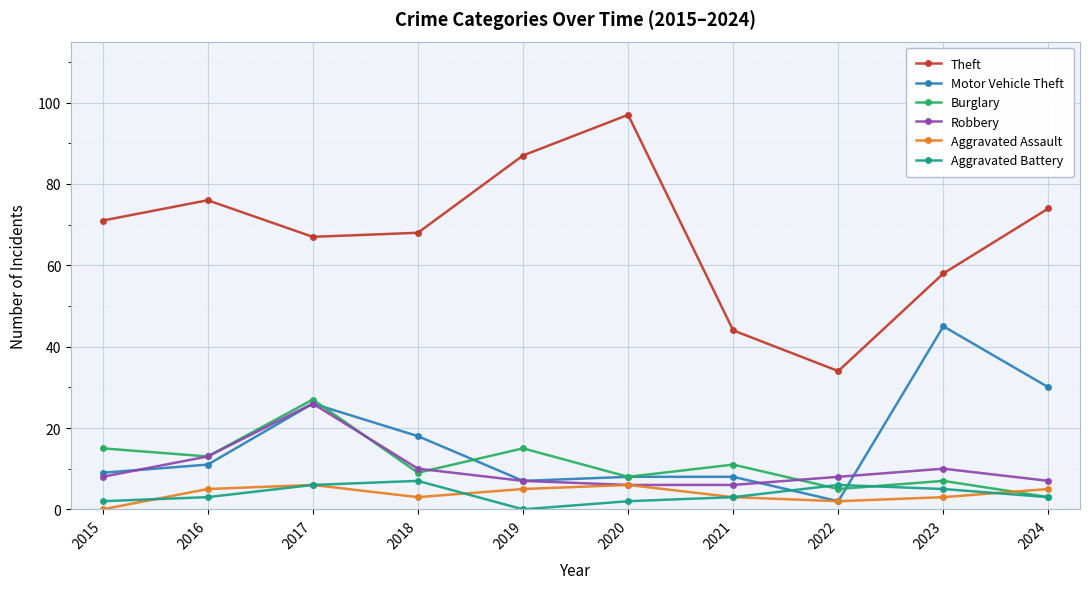

What is the difference between the Theft values at 2018 and 2015?

3